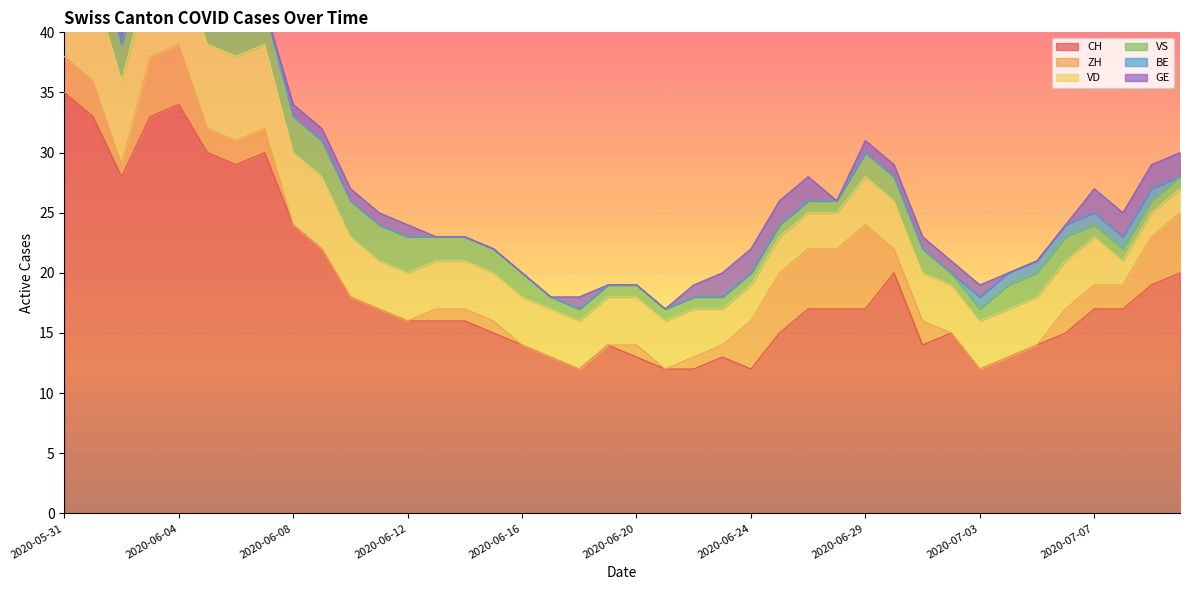

Is the value of BE at 2020-06-30 greater than the value of VS at 2020-07-05?

No